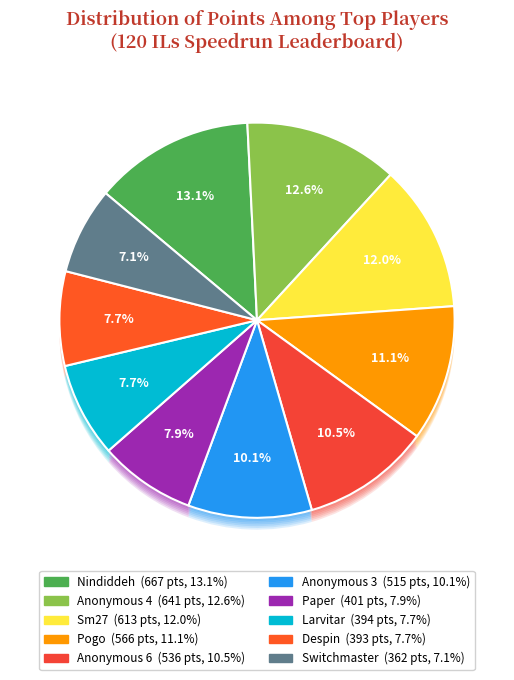

How many segments does this pie chart have?

10